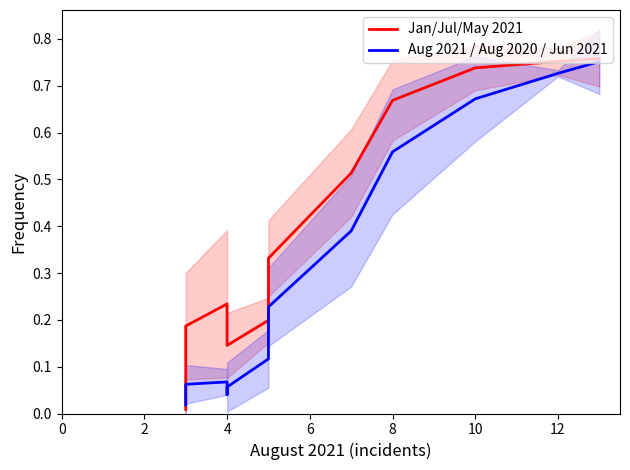

Reading left to right, what are all the values shown in this chart?

Jan/Jul/May 2021: 0.0	0.1	0.2	0.2	0.2	0.2	0.1	0.2	0.3	0.5	0.7	0.7	0.8	0.8
Aug 2021 / Aug 2020 / Jun 2021: 0.0	0.0	0.1	0.1	0.1	0.0	0.1	0.1	0.2	0.4	0.6	0.7	0.7	0.8